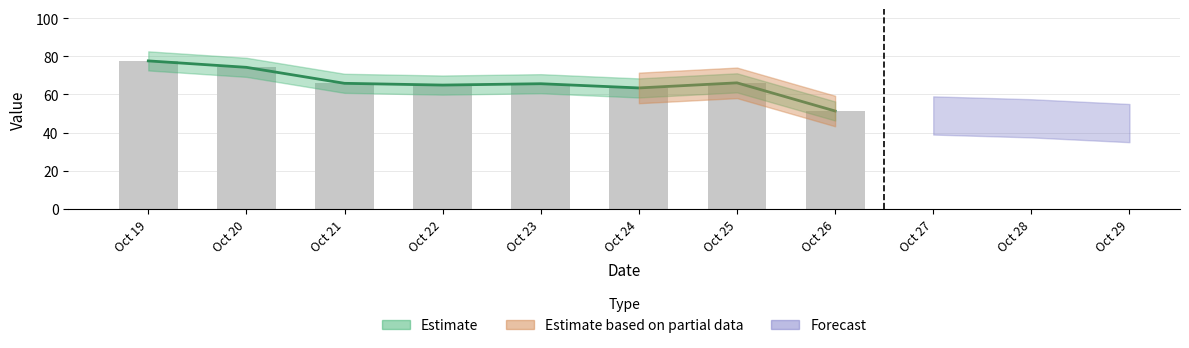

Does the chart contain stacked bars?

No